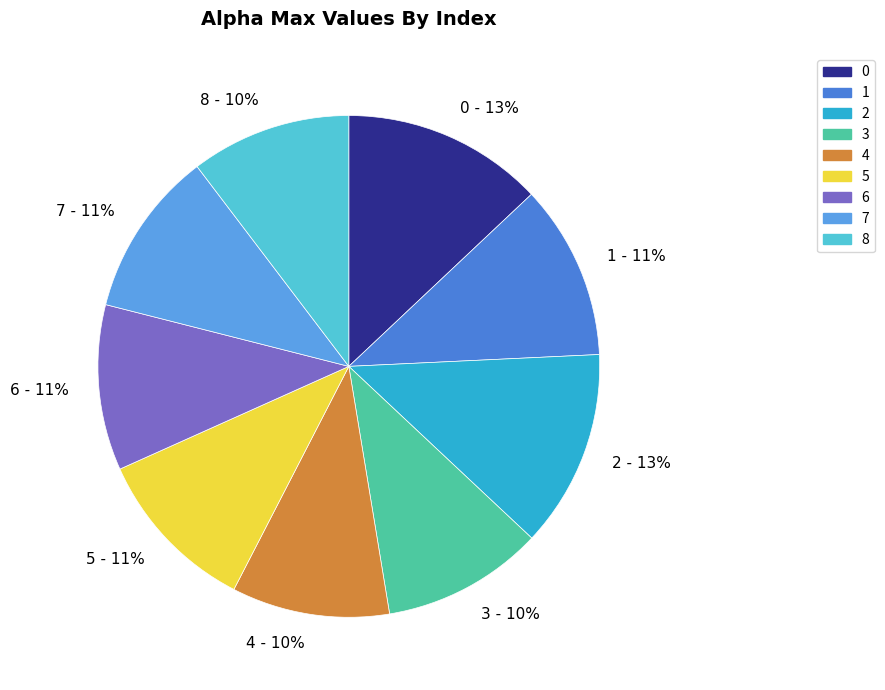

To the nearest percent, what portion does 6 represent?

11%